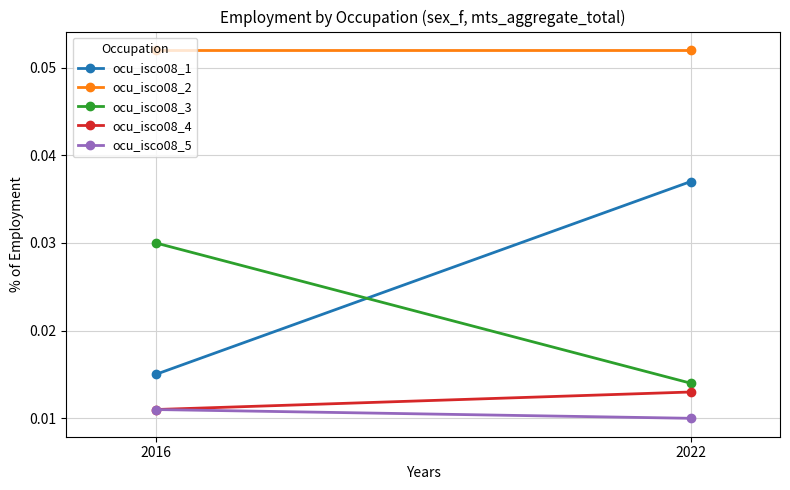

The ocu_isco08_2 series shows 0.1 at 2016. True or false?

True